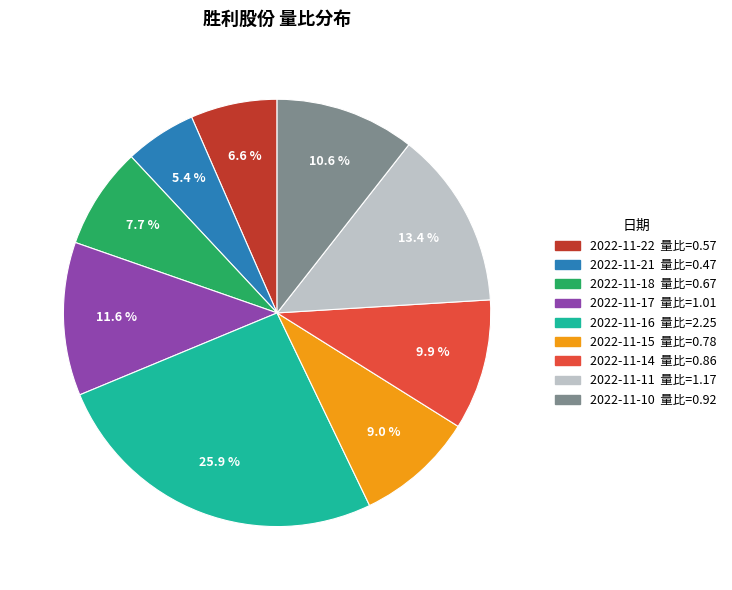

The 2022-11-15 slice represents 9% of the pie. True or false?

True